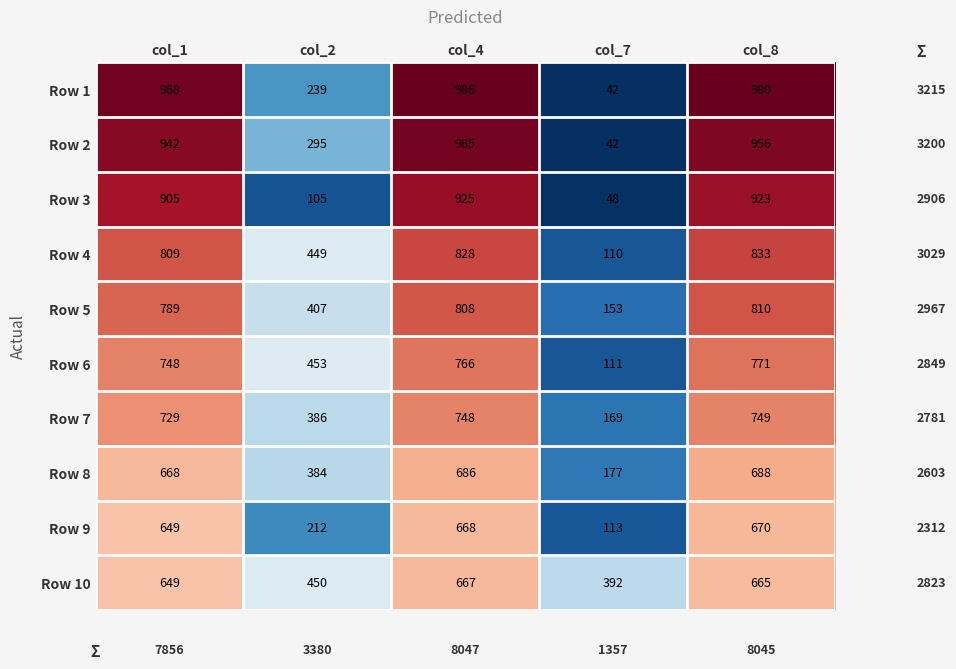

Rank the series by their maximum value, from highest to lowest.

Row 1, Row 2, Row 3, Row 4, Row 5, Row 6, Row 7, Row 8, Row 9, Row 10